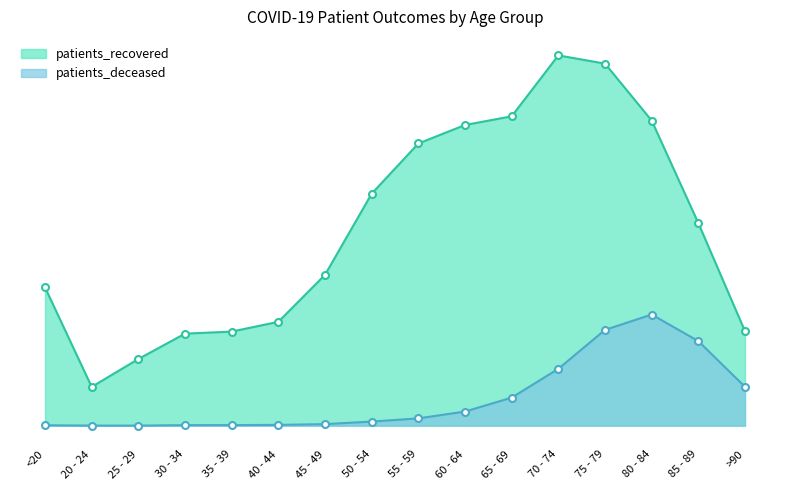

True or false: patients_recovered has more than 1 interior local peaks.

False